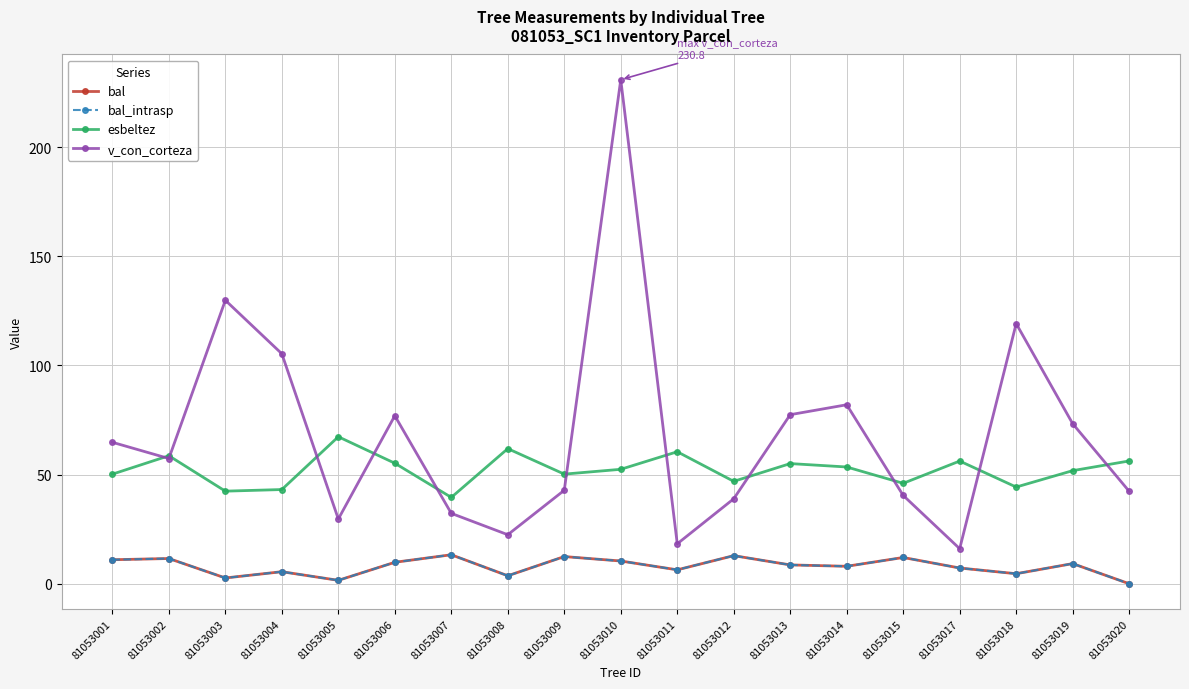

At how many categories does at least one series exceed 202?

1